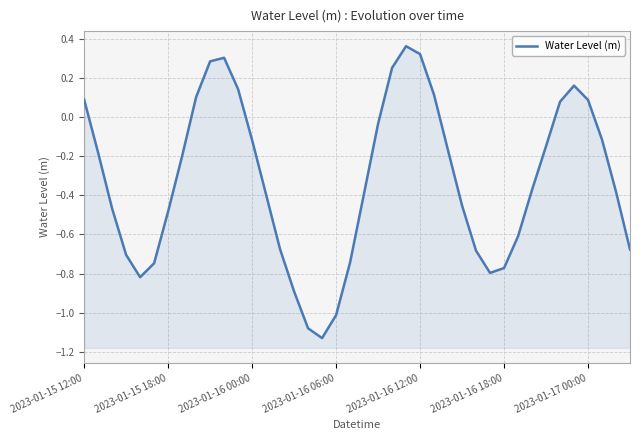

Rank the categories by value from lowest to highest.

17, 16, 18, 15, 2023-01-16 12:00, 29, 30, 2023-01-16 18:00, 19, 2023-01-16 06:00, 28, 39, 14, 31, 2023-01-17 00:00, 2023-01-16 00:00, 27, 13, 20, 38, 32, 7, 2023-01-15 18:00, 26, 33, 12, 37, 21, 34, 36, 2023-01-15 12:00, 8, 25, 11, 35, 22, 9, 10, 24, 23